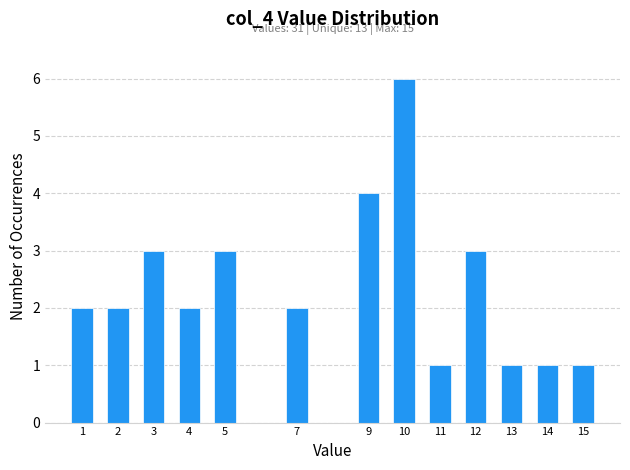

Reading left to right, extract all data points from this chart.

2	2	3	2	3	2	4	6	1	3	1	1	1